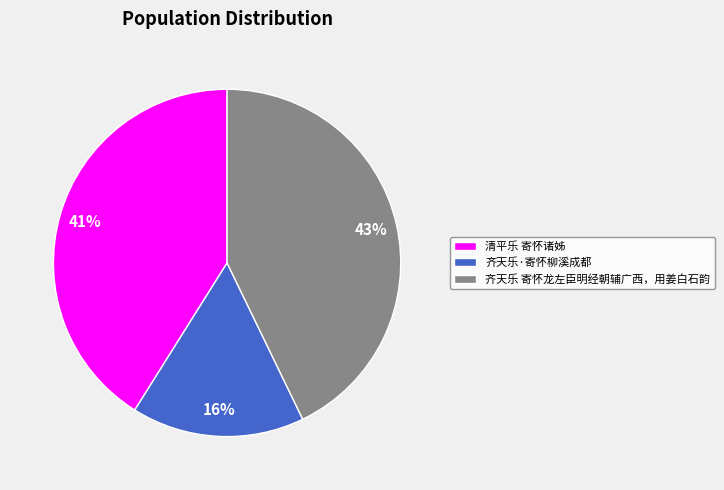

Approximately how many times larger is the value at 齐天乐·寄怀柳溪成都 compared to 齐天乐 寄怀龙左臣明经朝辅广西，用姜白石韵?

0.4